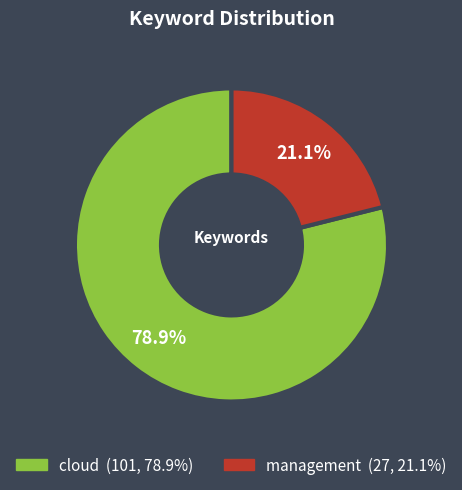

Is there a majority slice in this chart?

Yes